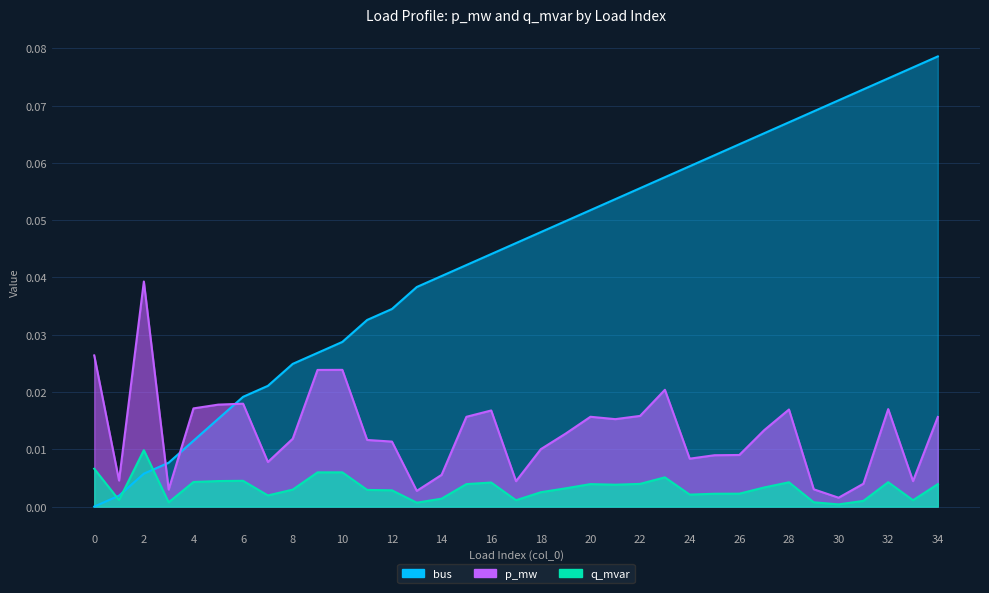

Reading right to left, transcribe all the data shown in this chart.

bus: 34=0.1	33=0.1	32=0.1	31=0.1	30=0.1	29=0.1	28=0.1	27=0.1	26=0.1	25=0.1	24=0.1	23=0.1	22=0.1	21=0.1	20=0.1	19=0.0	18=0.0	17=0.0	16=0.0	15=0.0	14=0.0	13=0.0	12=0.0	11=0.0	10=0.0	9=0.0	8=0.0	7=0.0	6=0.0	5=0.0	4=0.0	3=0.0	2=0.0	1=0.0	0=0.0
p_mw: 34=0.0	33=0.0	32=0.0	31=0.0	30=0.0	29=0.0	28=0.0	27=0.0	26=0.0	25=0.0	24=0.0	23=0.0	22=0.0	21=0.0	20=0.0	19=0.0	18=0.0	17=0.0	16=0.0	15=0.0	14=0.0	13=0.0	12=0.0	11=0.0	10=0.0	9=0.0	8=0.0	7=0.0	6=0.0	5=0.0	4=0.0	3=0.0	2=0.0	1=0.0	0=0.0
q_mvar: 34=0.0	33=0.0	32=0.0	31=0.0	30=0.0	29=0.0	28=0.0	27=0.0	26=0.0	25=0.0	24=0.0	23=0.0	22=0.0	21=0.0	20=0.0	19=0.0	18=0.0	17=0.0	16=0.0	15=0.0	14=0.0	13=0.0	12=0.0	11=0.0	10=0.0	9=0.0	8=0.0	7=0.0	6=0.0	5=0.0	4=0.0	3=0.0	2=0.0	1=0.0	0=0.0